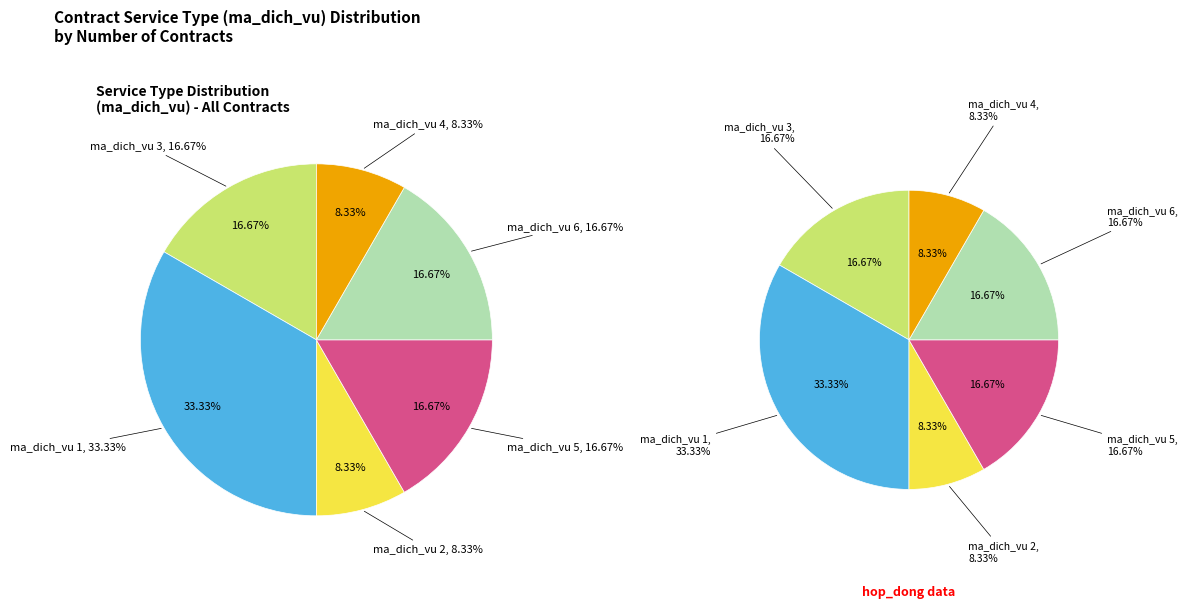

Combined, do ma_dich_vu 5 and ma_dich_vu 3 account for over 50%?

No